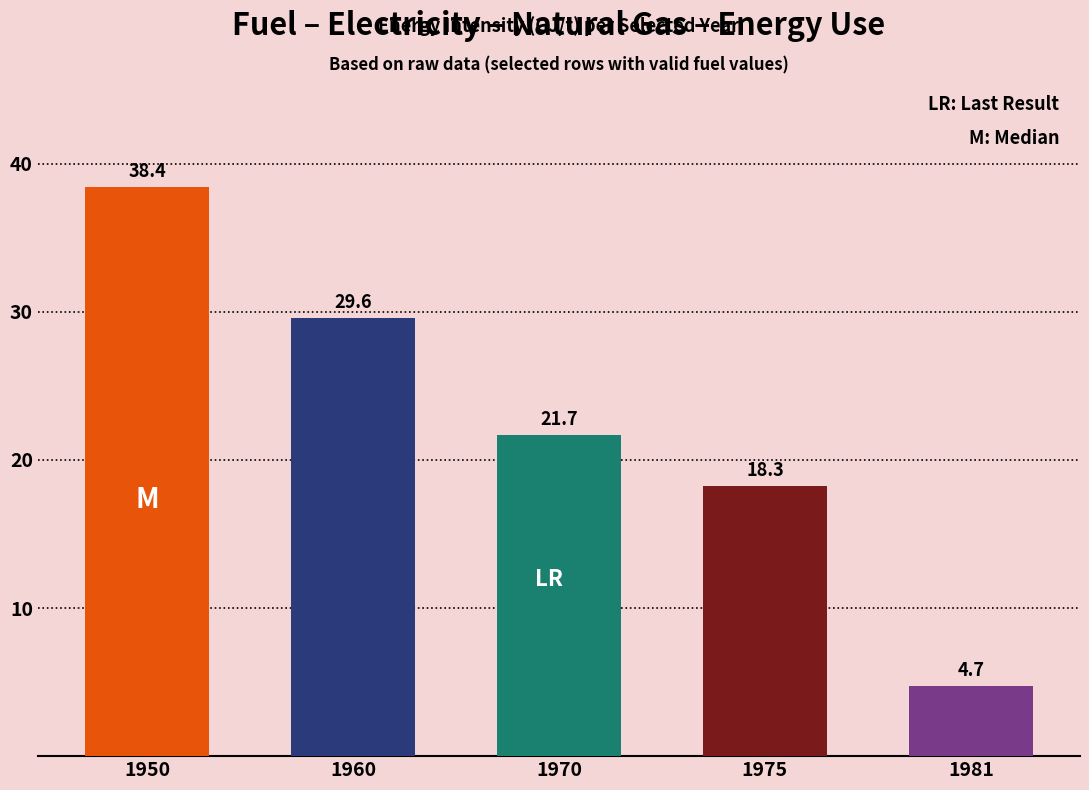

Reading left to right, extract all data points from this chart.

1950=38.4	1960=29.6	1970=21.7	1975=18.3	1981=4.7